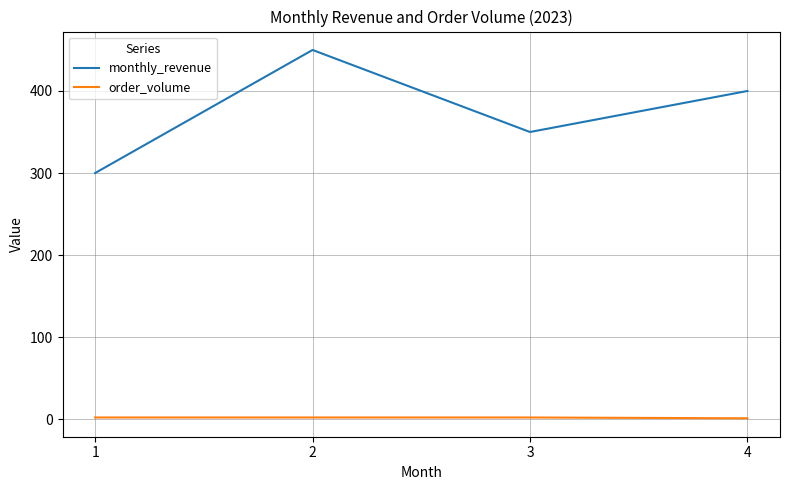

Which series has the largest total across all categories?

monthly_revenue